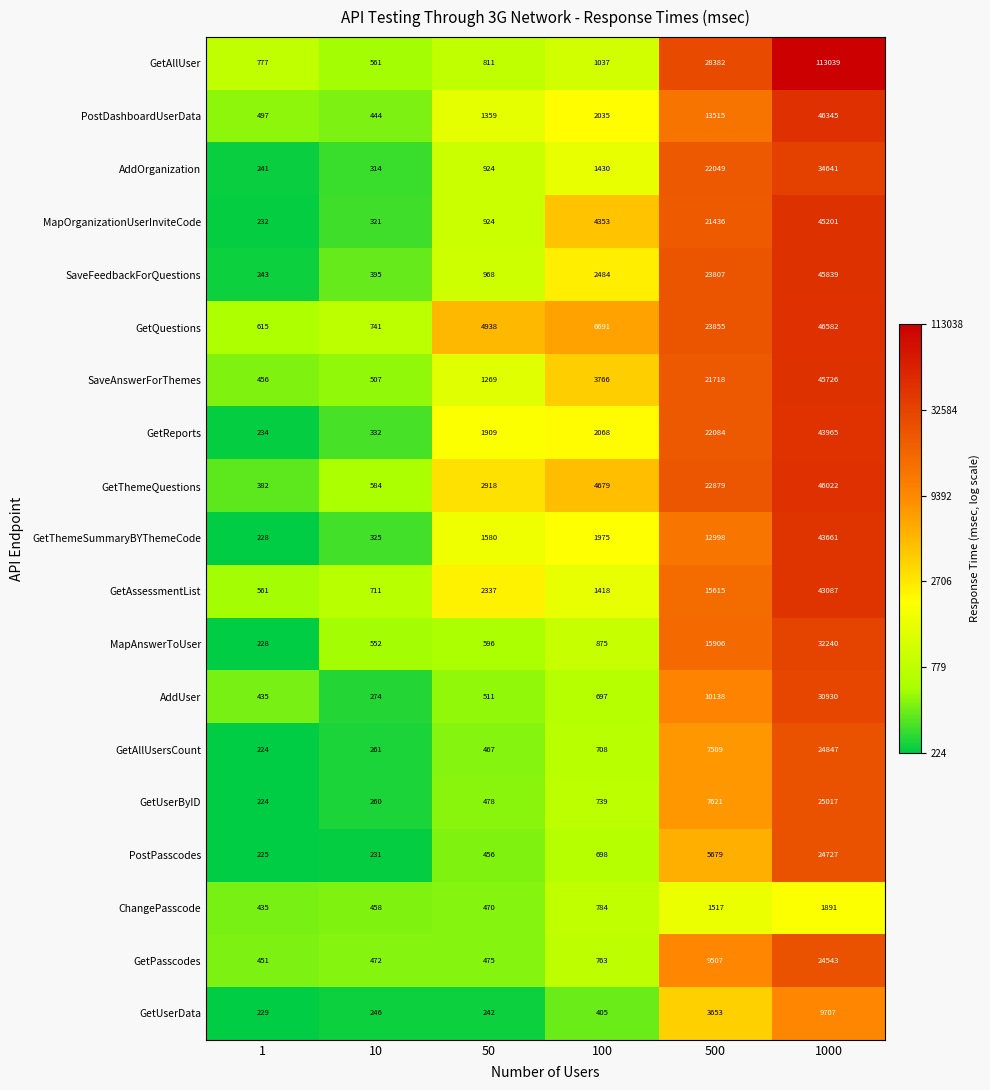

What is the difference between the maximum and minimum values in the GetAllUsersCount series?

24623